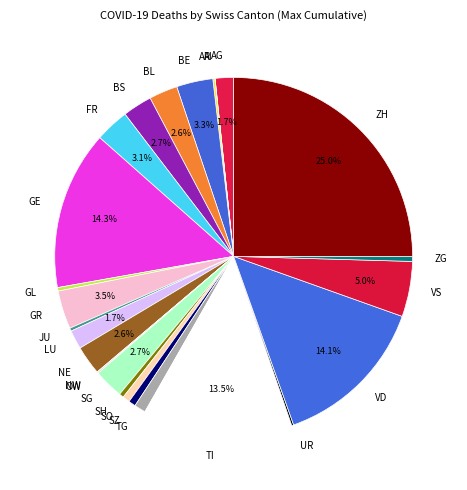

Is there any slice that represents more than half of the pie?

No